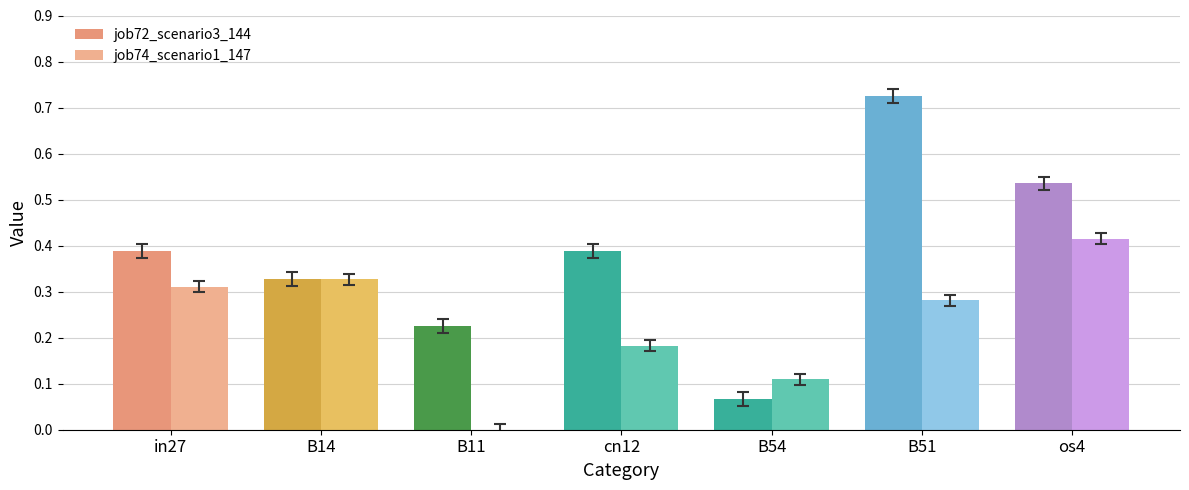

What is the highest value of the job74_scenario1_147 series?

0.4